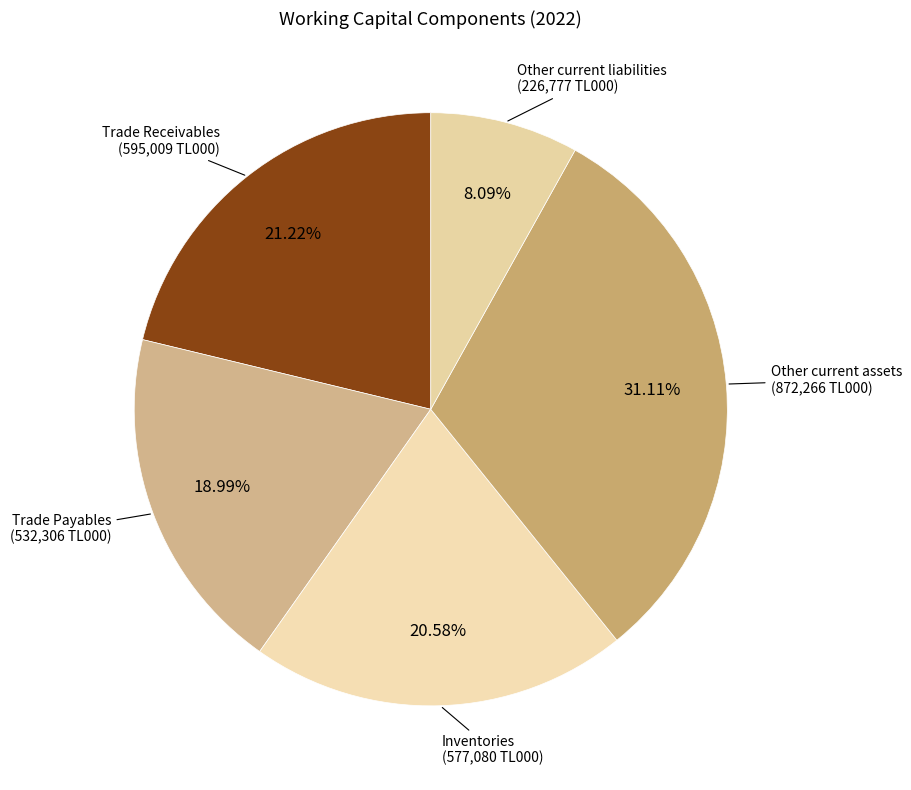

To the nearest percent, what portion does Trade Payables represent?

19%